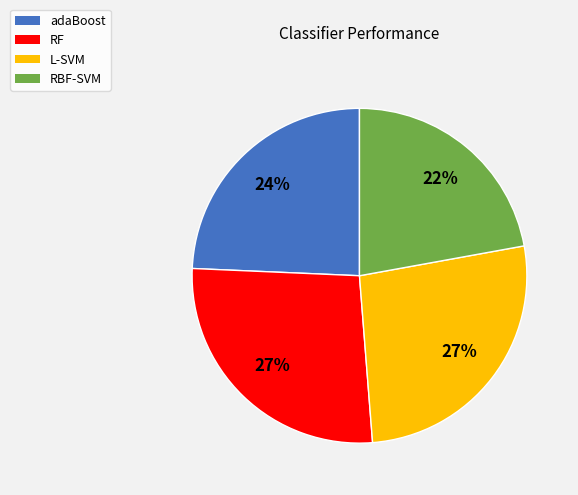

Combined, do RF and RBF-SVM account for over 50%?

No